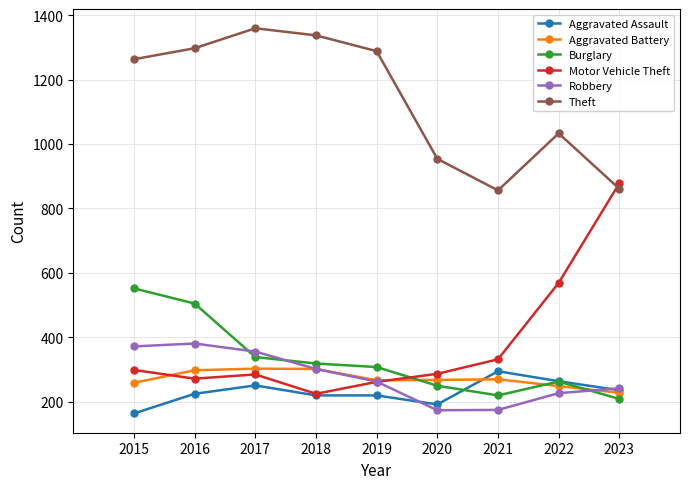

What is the difference between the maximum and minimum values in the Robbery series?

207